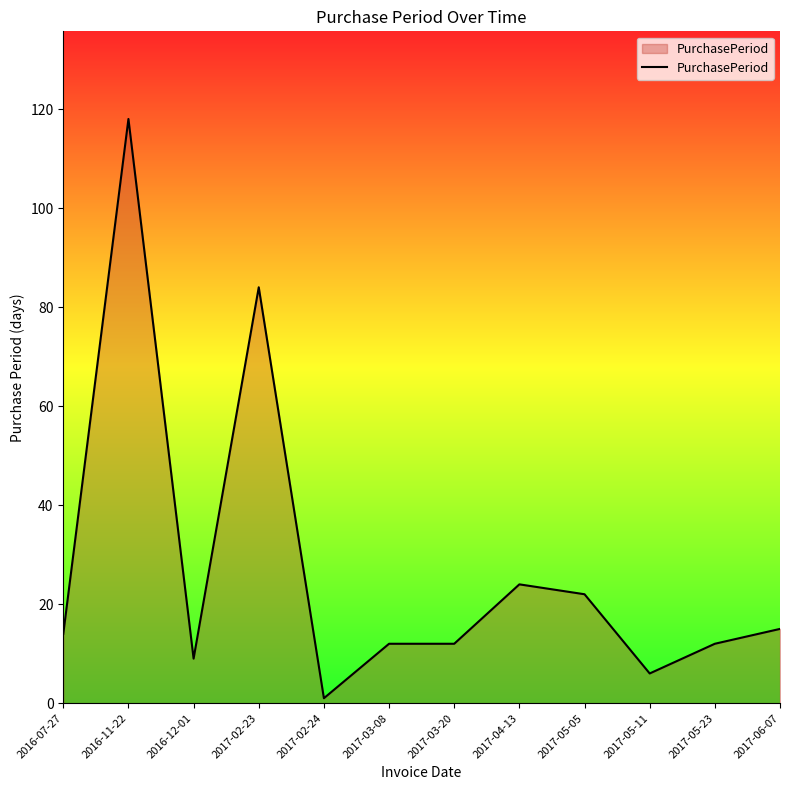

The chart shows a value of 15 at 2017-05-05. True or false?

False